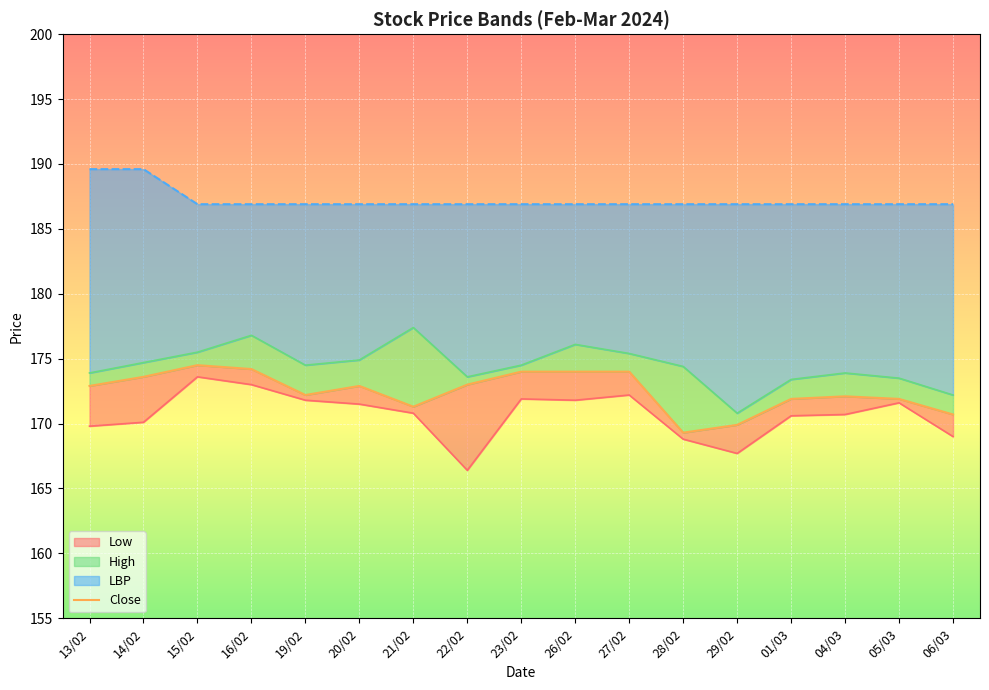

What is the change in value from 21/02 to 23/02?

+2.7